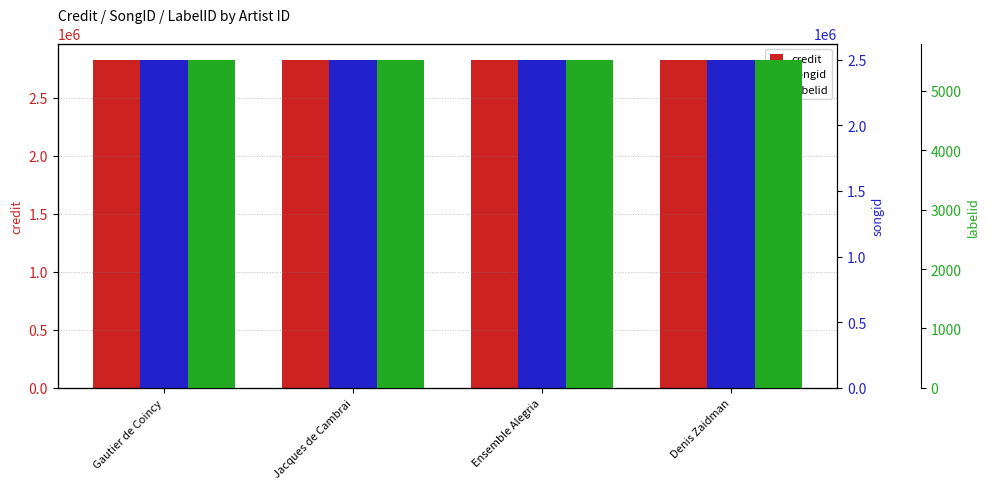

What is the average value of the credit series?

2825877